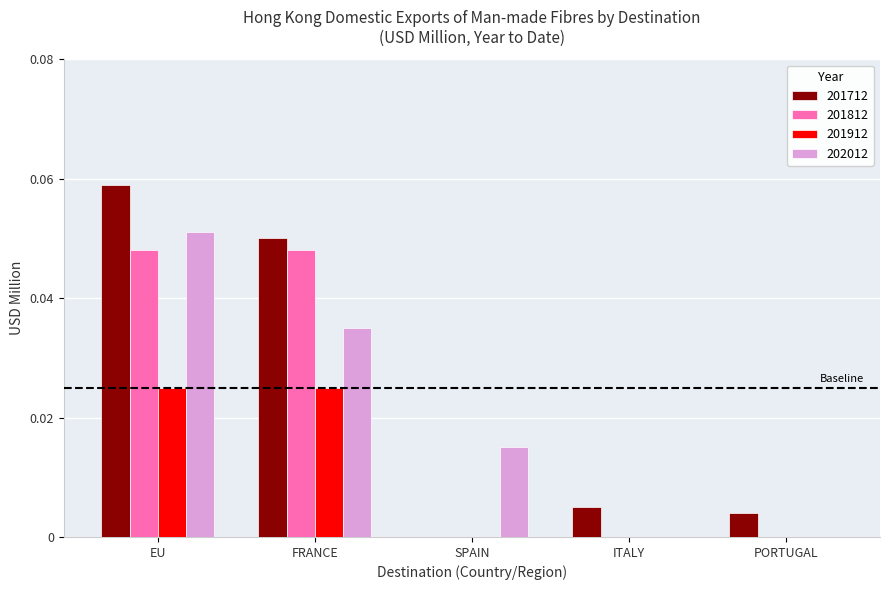

How many distinct data groups are displayed?

4